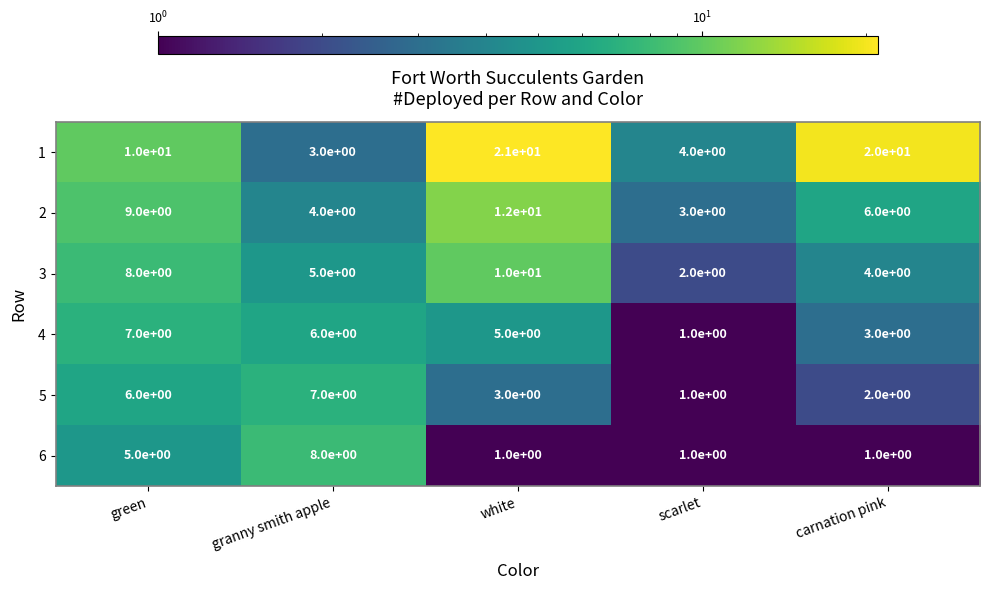

At carnation pink, list the series in order from largest to smallest.

1, 2, 3, 4, 5, 6